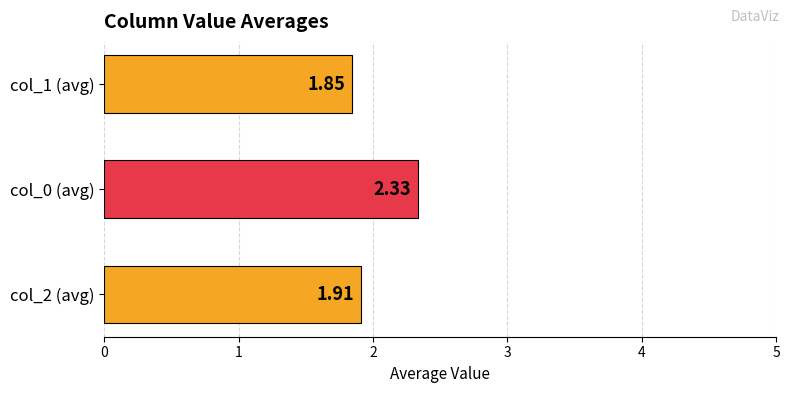

Which category has the highest value across all series?

col_0 (avg)